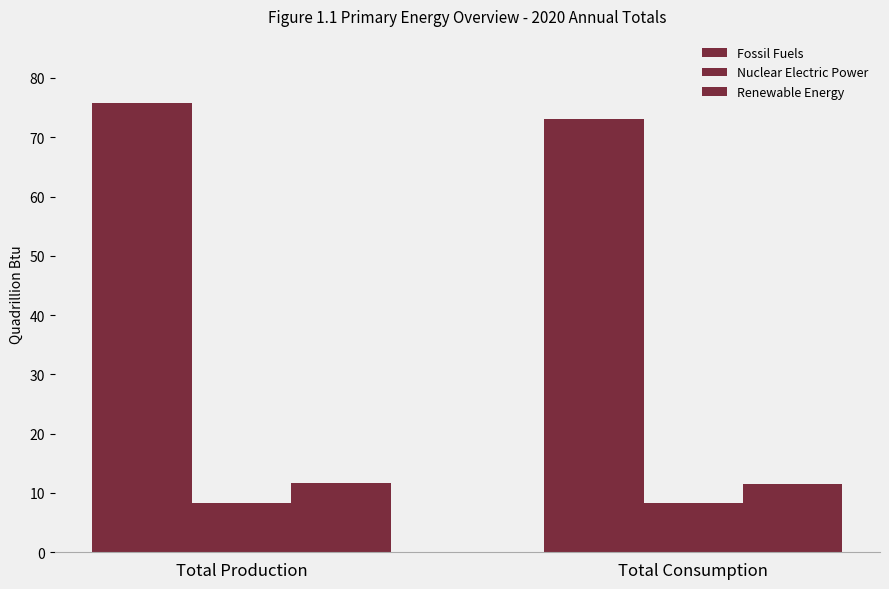

How many bars are there in each group?

3